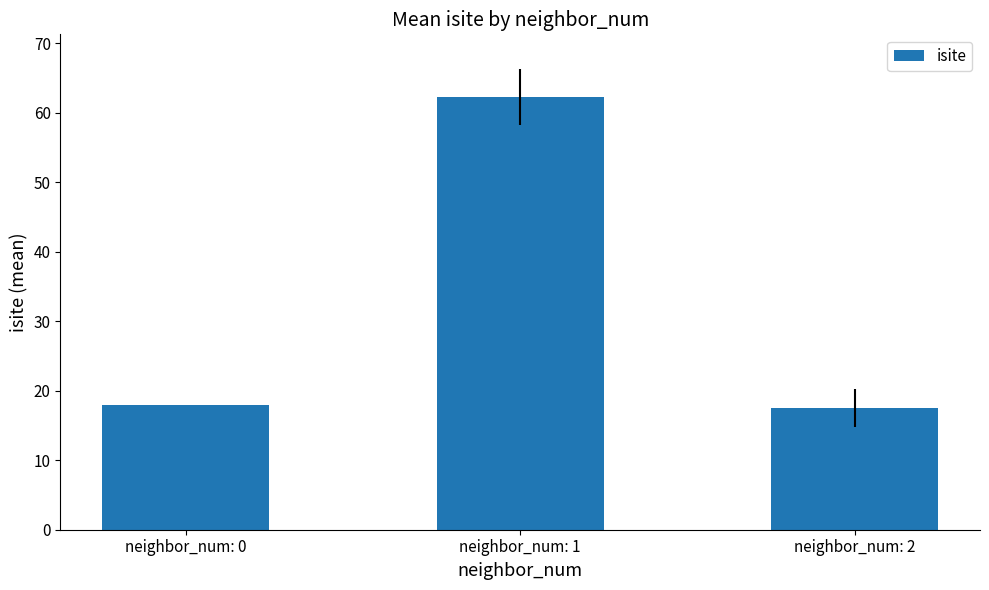

Between neighbor_num: 0 and neighbor_num: 1, which is larger?

neighbor_num: 1